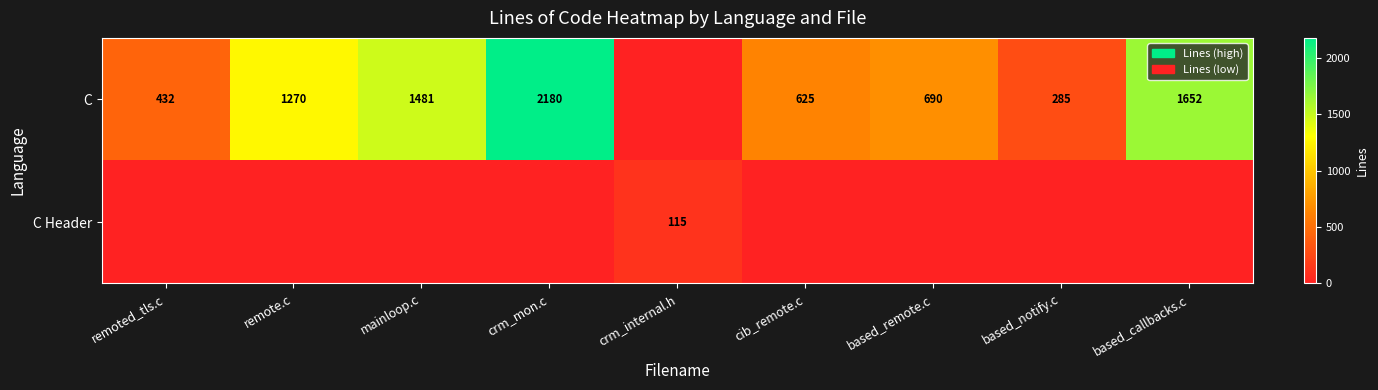

The C series shows 649 at based_callbacks.c. True or false?

False